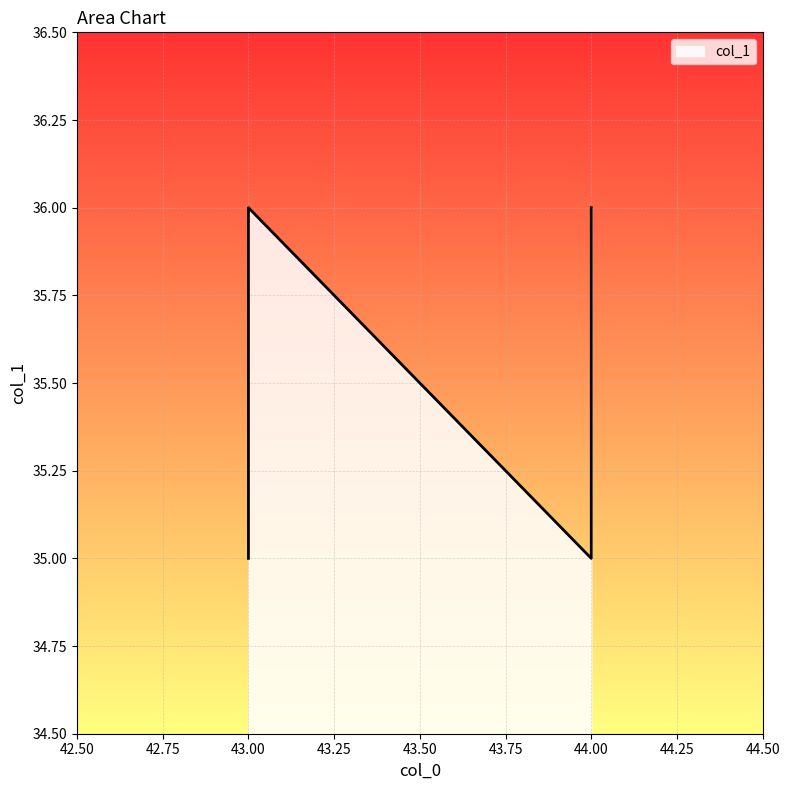

Is it true that the value at 44 is 36?

True